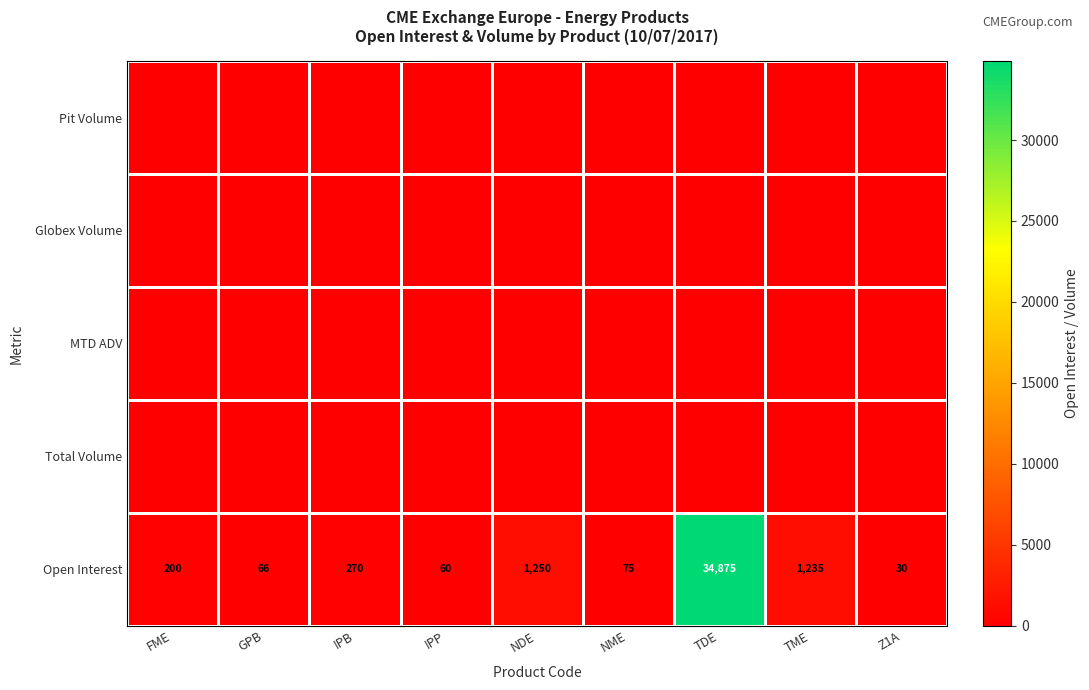

At which label does Open Interest reach its minimum?

Z1A